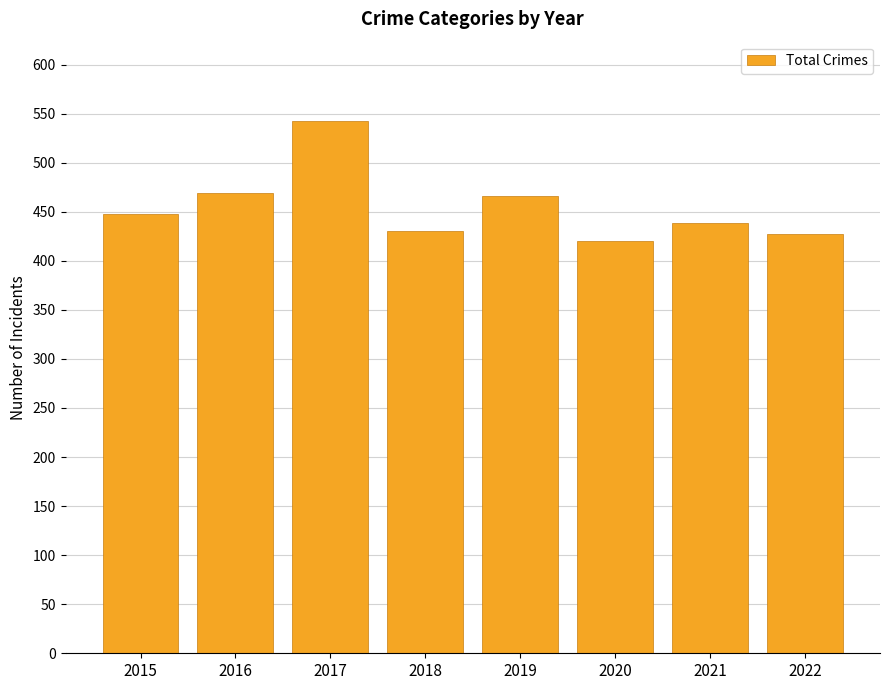

Reading left to right, list all the values displayed in this chart.

448	469	542	430	466	420	438	427